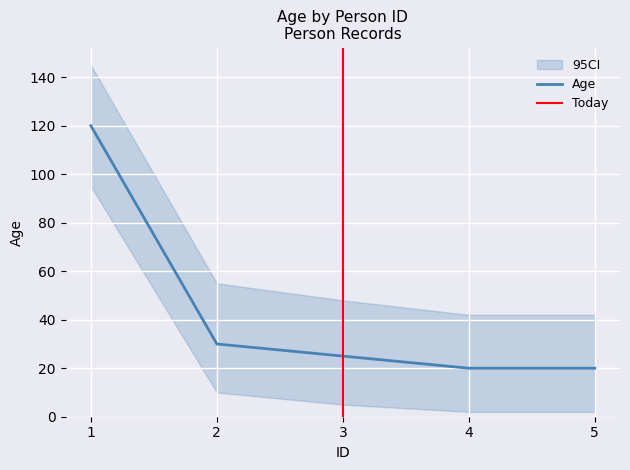

Reading left to right, transcribe all the data shown in this chart.

1=120	2=30	3=25	4=20	5=20